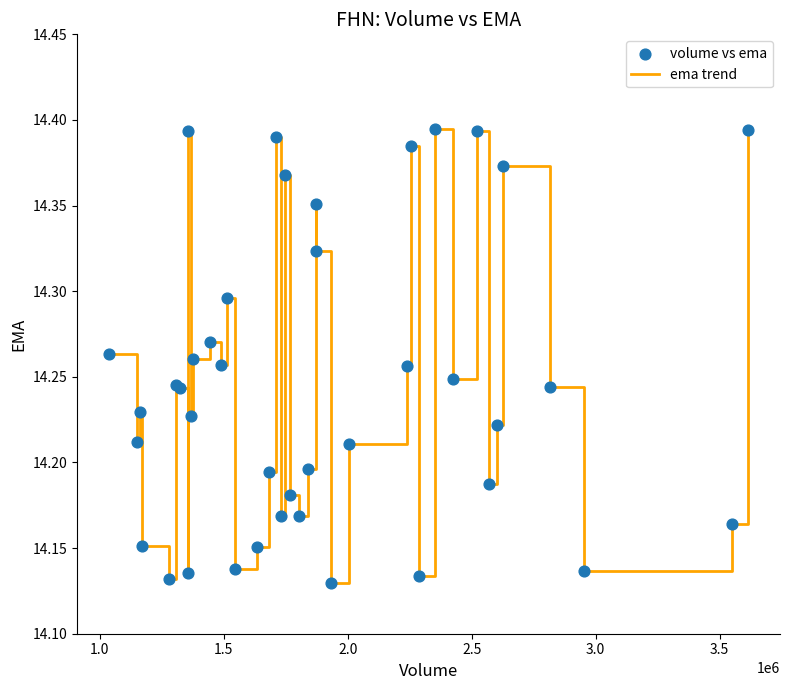

What is the difference between the maximum and minimum values?

0.3